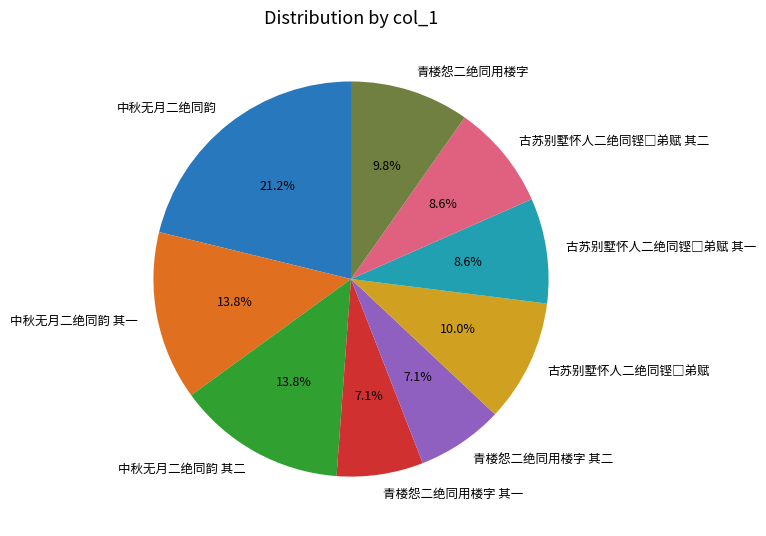

Approximately how many times larger is the value at 青楼怨二绝同用楼字 其一 compared to 中秋无月二绝同韵 其二?

0.5